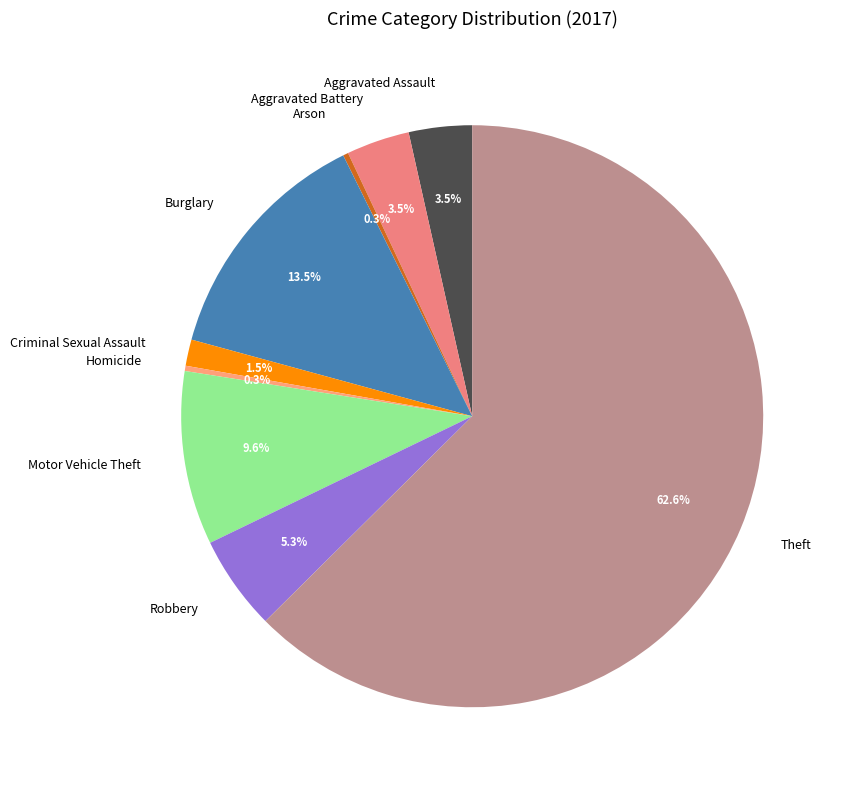

True or false: Theft accounts for 49% of the total.

False